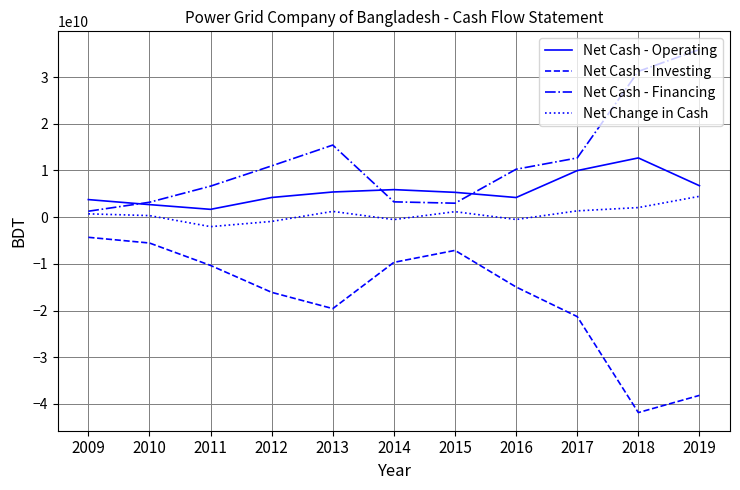

What are all the series names shown in the legend?

Net Cash - Operating, Net Cash - Investing, Net Cash - Financing, Net Change in Cash